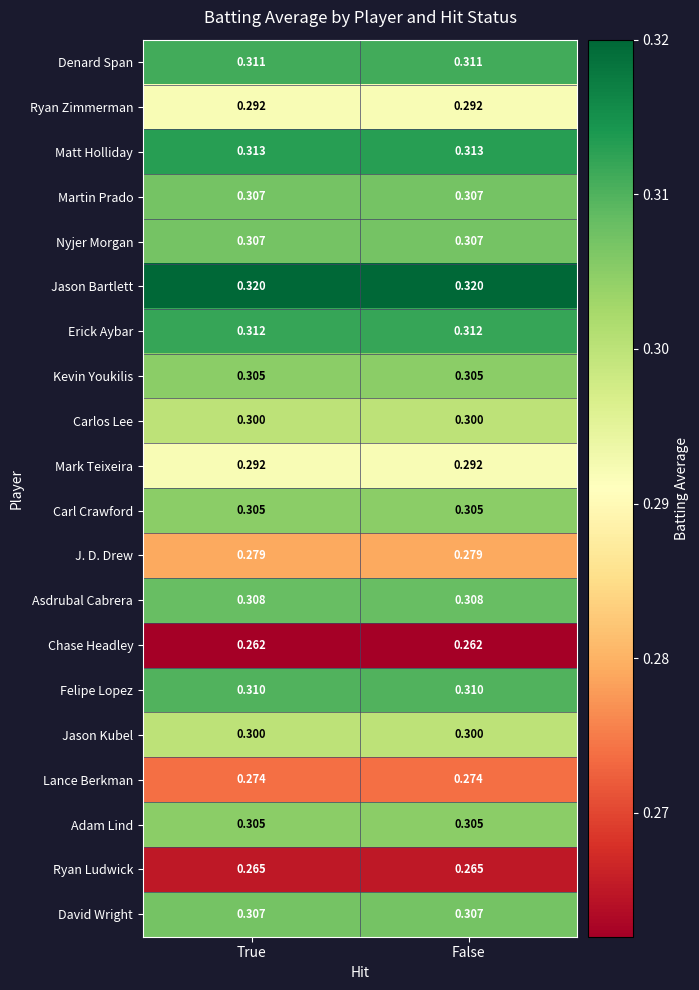

Is the value of Carlos Lee at False greater than the value of Nyjer Morgan at True?

No